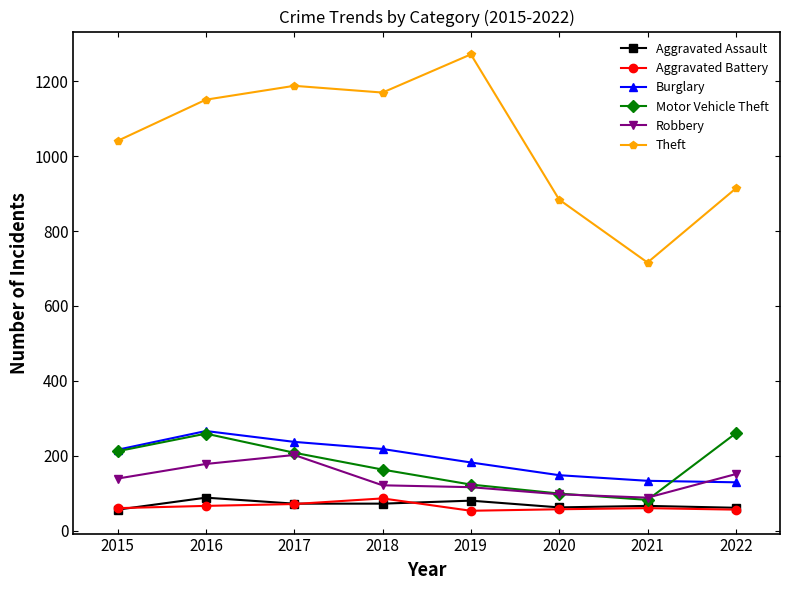

What is the value of the Burglary point at the 2nd from the left?

266